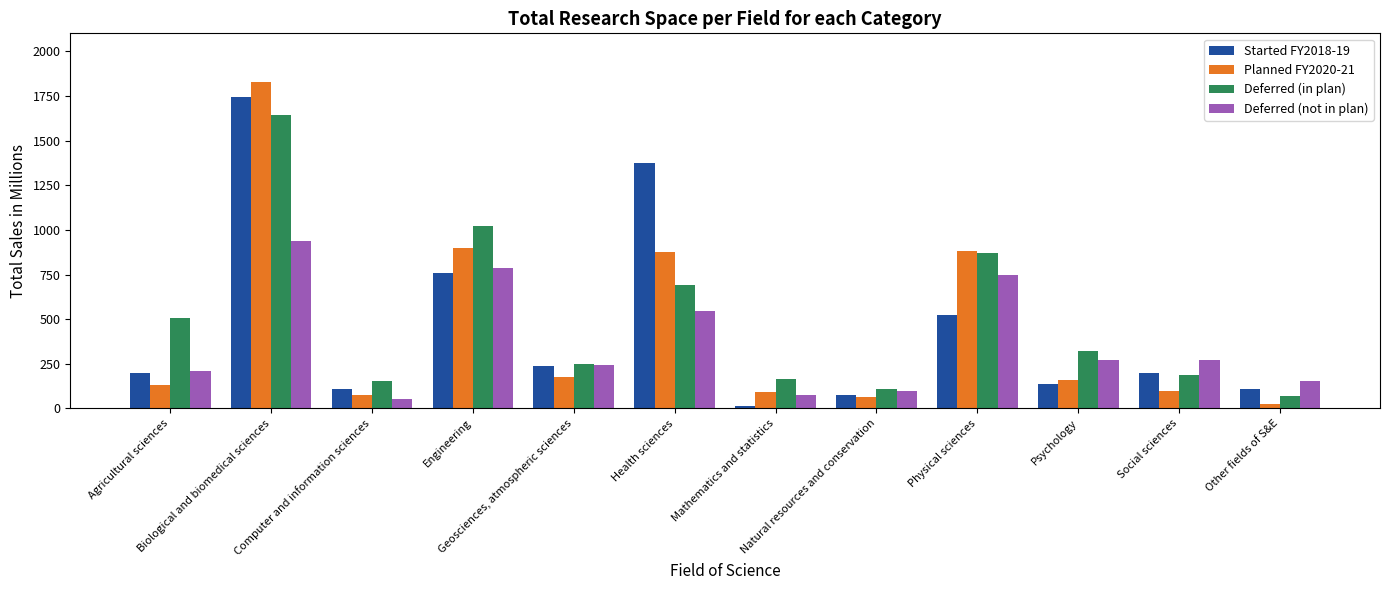

Which series has the largest range (max minus min)?

Planned FY2020-21